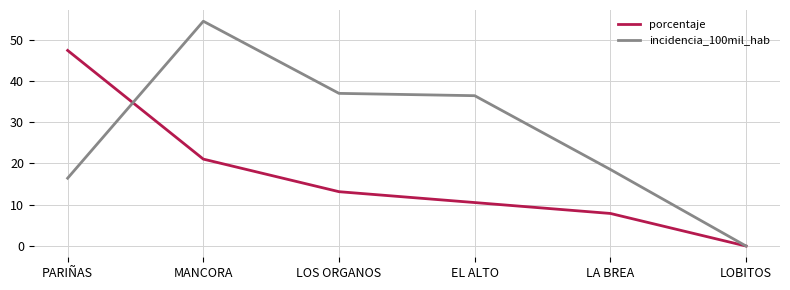

The value of porcentaje at EL ALTO is 10.5. True or false?

True